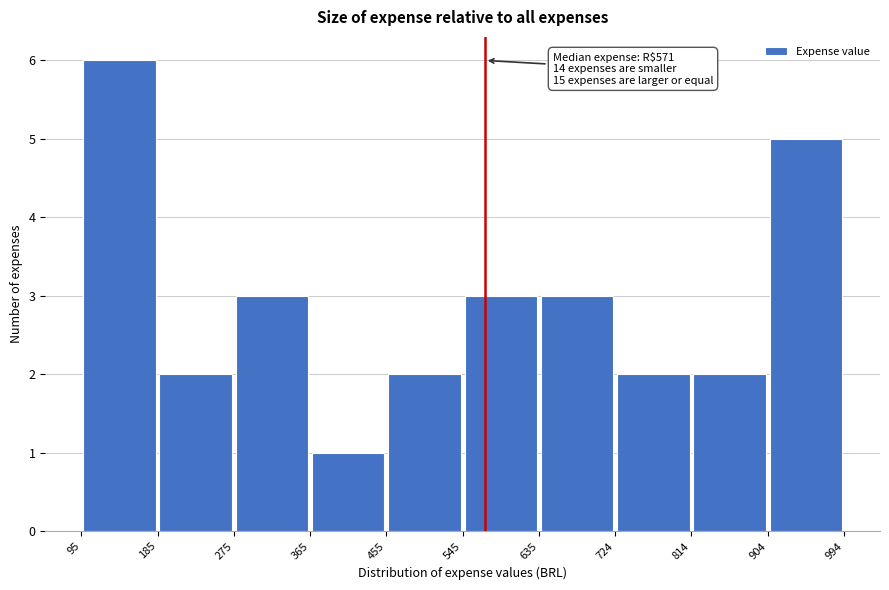

Which range on the x-axis has the tallest bar?

95 to 185